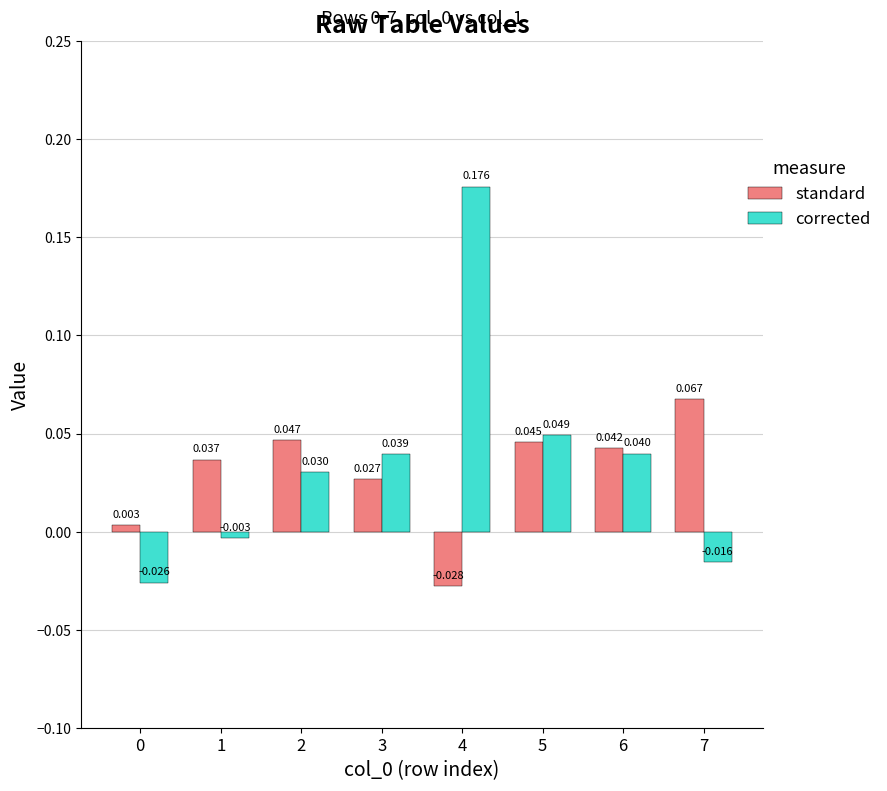

Which series has the largest total across all categories?

corrected